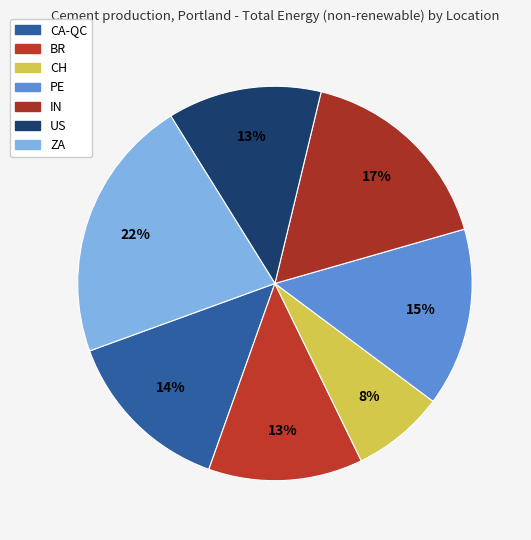

Is CA-QC the majority of the pie?

No